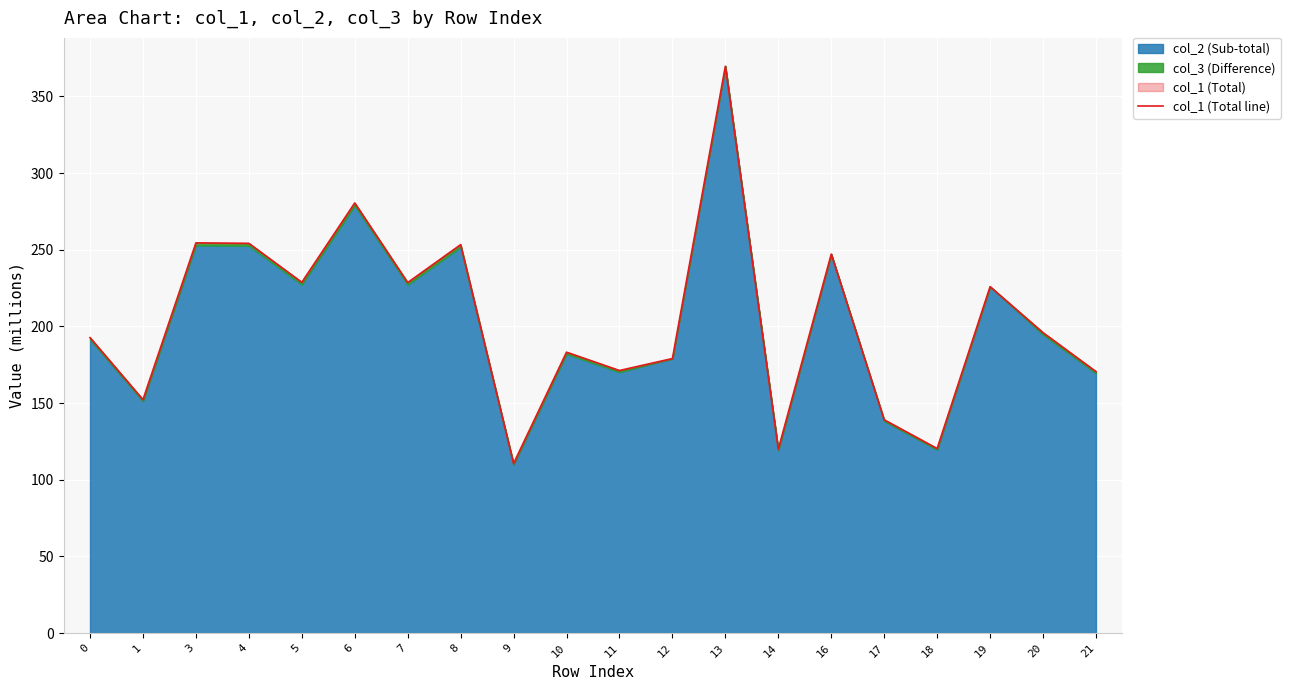

Reading left to right, transcribe all the data shown in this chart.

0=192.7	1=152.2	3=254.5	4=254.2	5=228.7	6=280.5	7=228.6	8=253.3	9=110.6	10=183.2	11=171.2	12=179.0	13=369.6	14=119.9	16=247.2	17=139.1	18=120.4	19=225.9	20=195.9	21=170.6